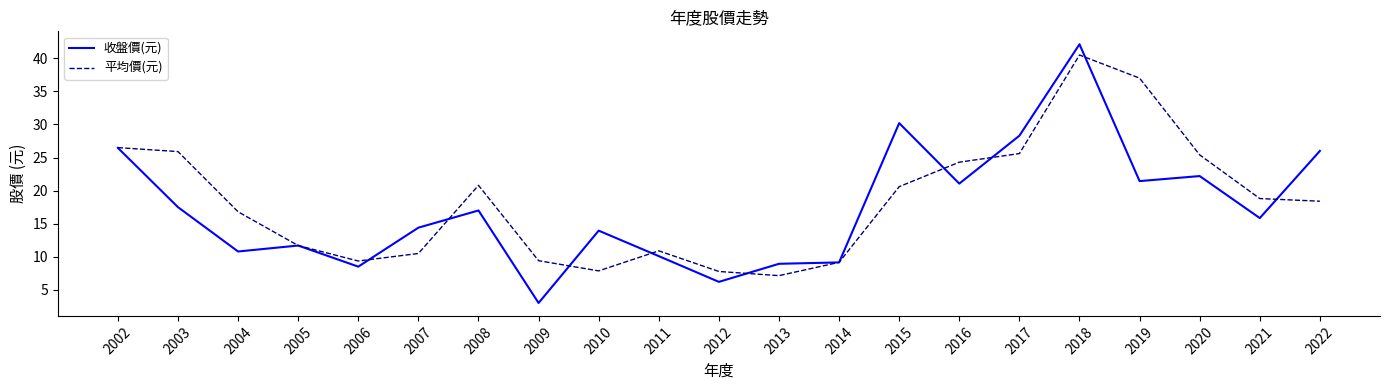

Which series has the largest range (max minus min)?

收盤價(元)